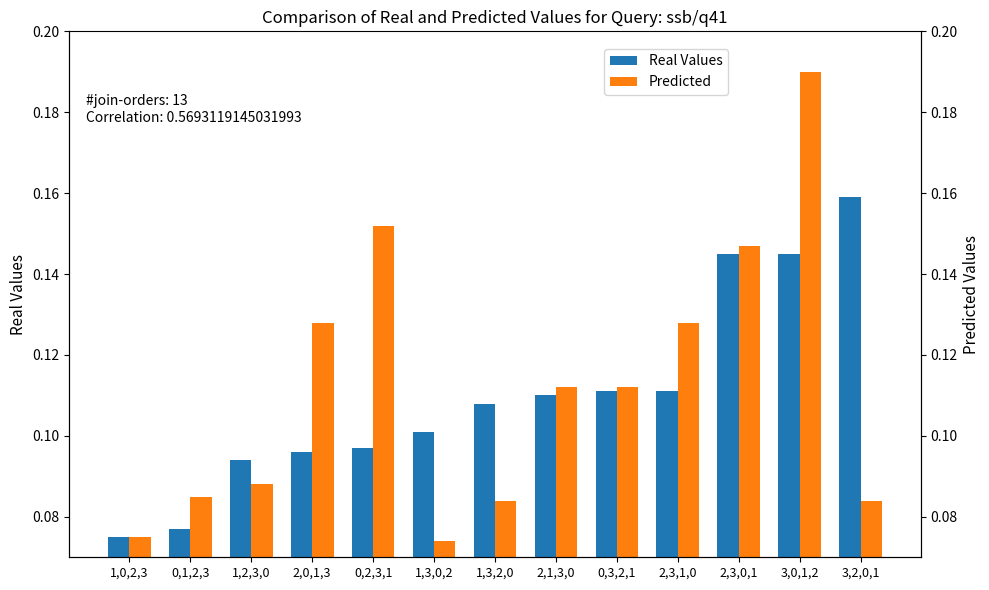

How many series are shown in this chart?

2